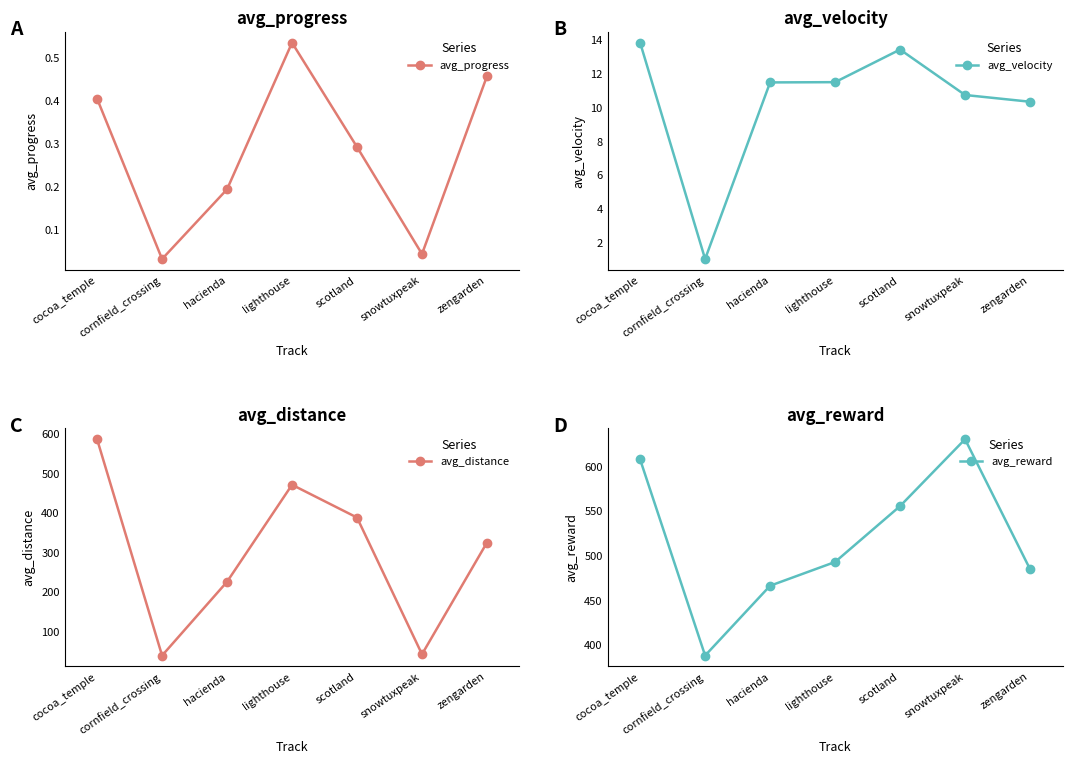

The value of avg_velocity at cocoa_temple is 3.1. True or false?

False